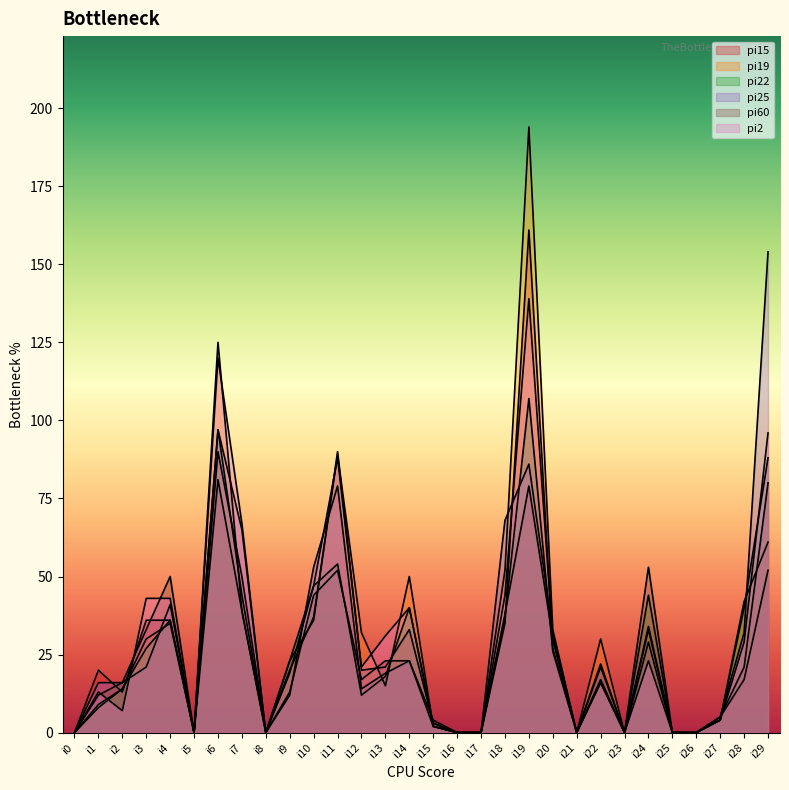

Is it true that pi15 equals -109 at i0?

False